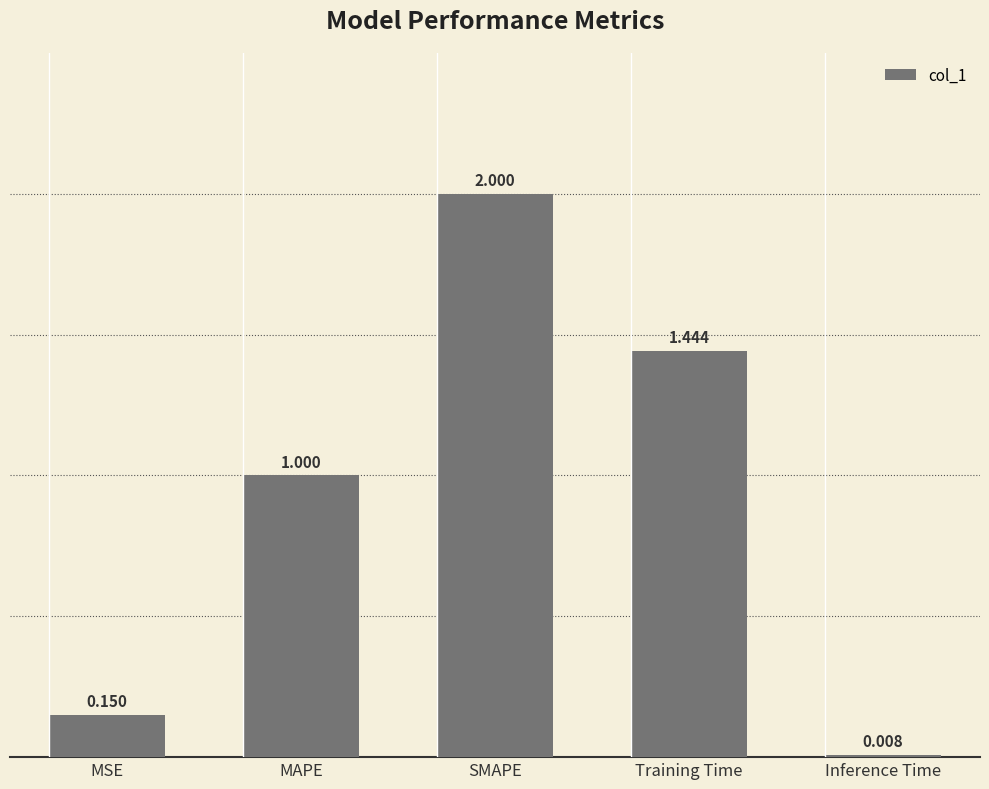

The value at MAPE is 1.0. True or false?

True